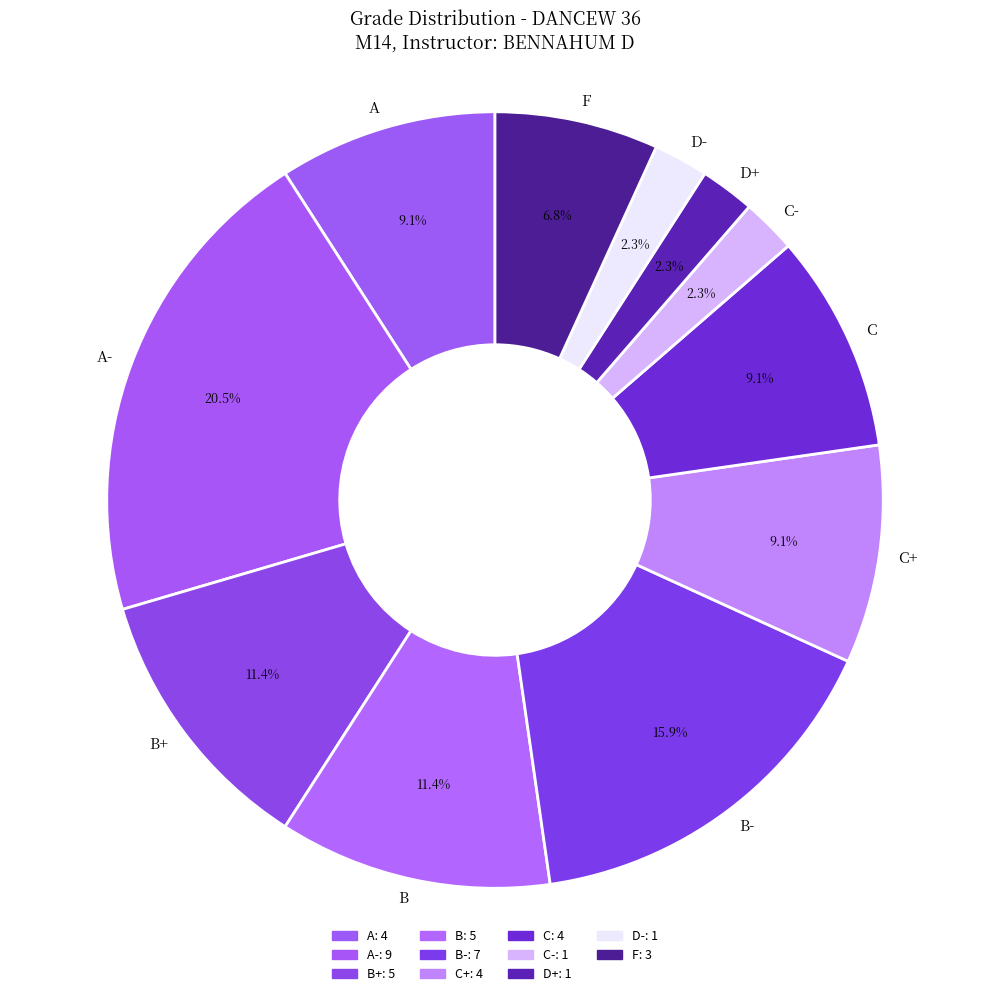

To the nearest percent, what is the combined percentage of C- and F?

9%